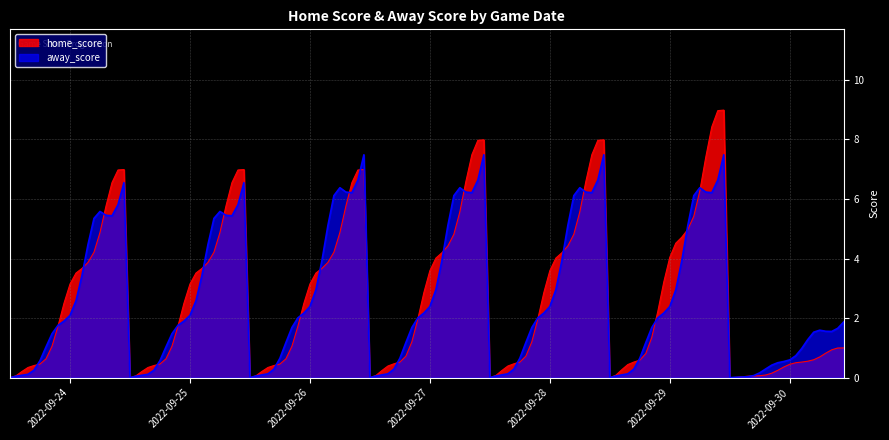

At which category is the sum across all series the highest?

2022-09-29